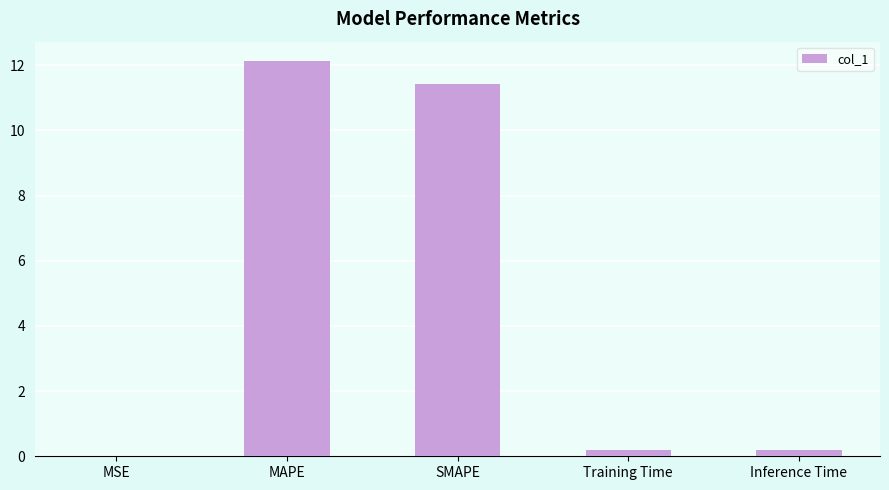

The chart shows a value of 0.2 at Inference Time. True or false?

True